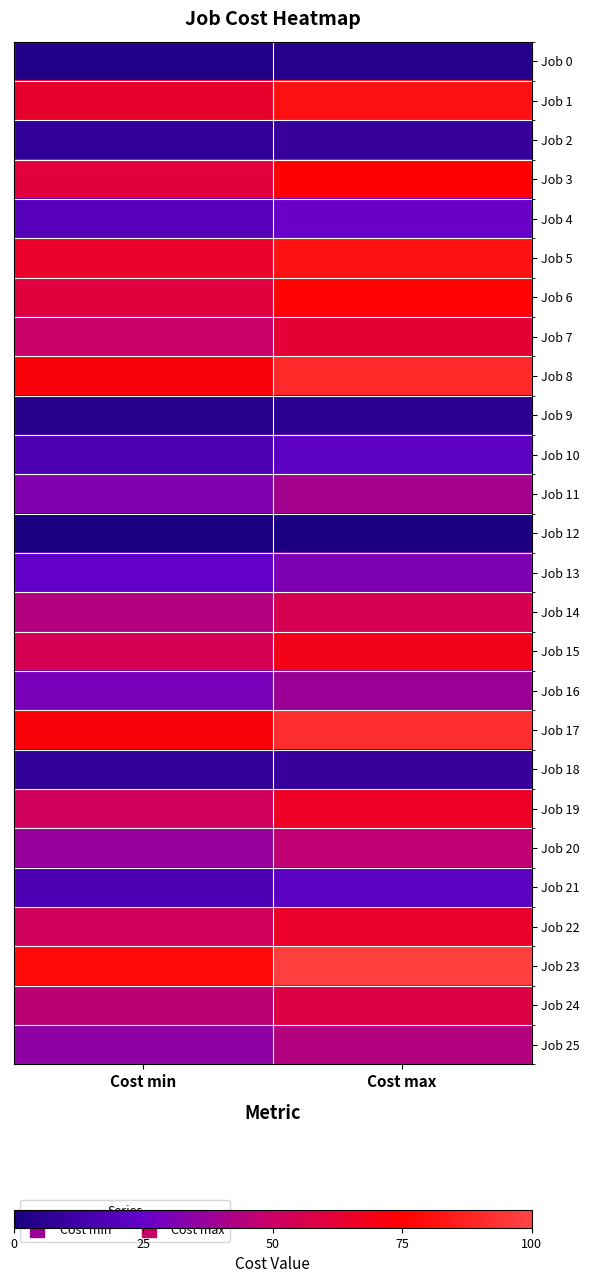

Which series has the largest total across all categories?

Job 23